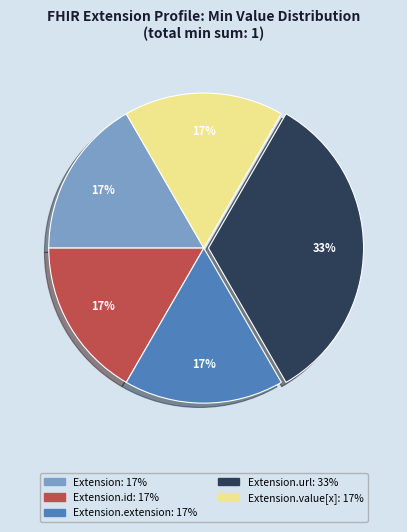

Is there any slice that represents more than half of the pie?

No